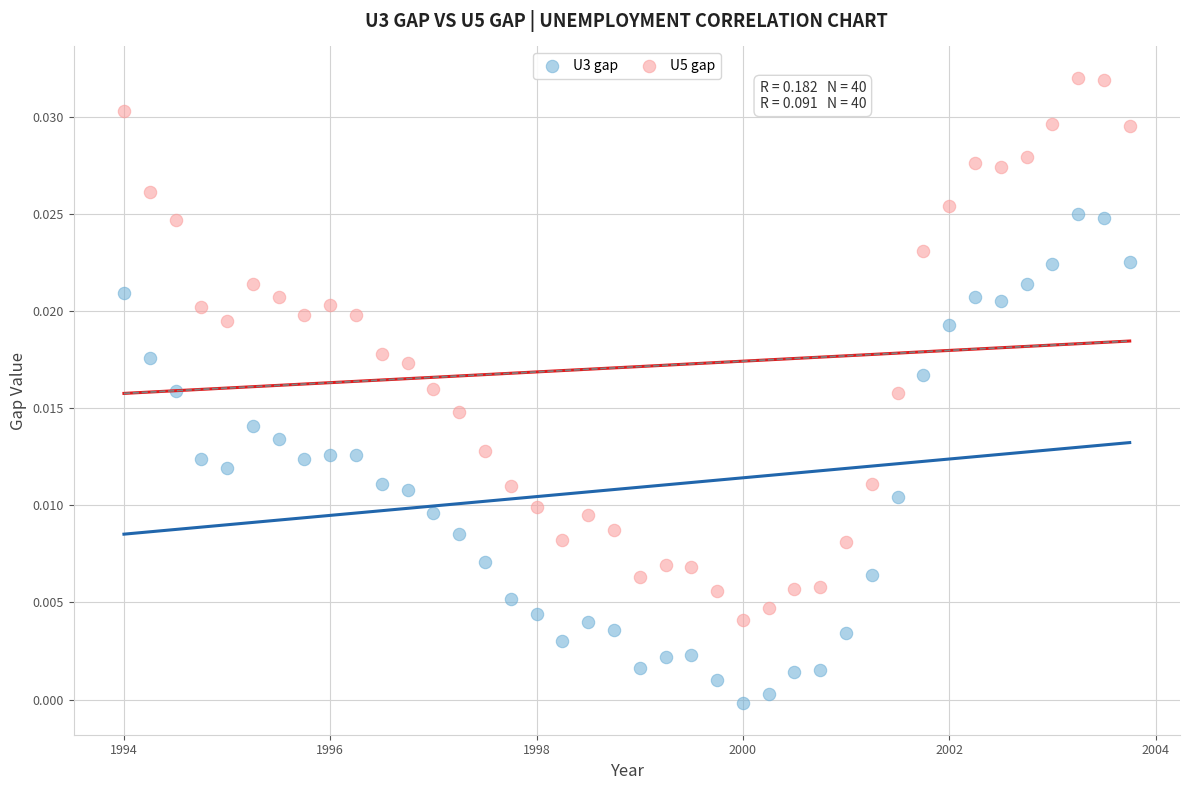

Across all data points, what is the range of X values (max minus min)?

9.8